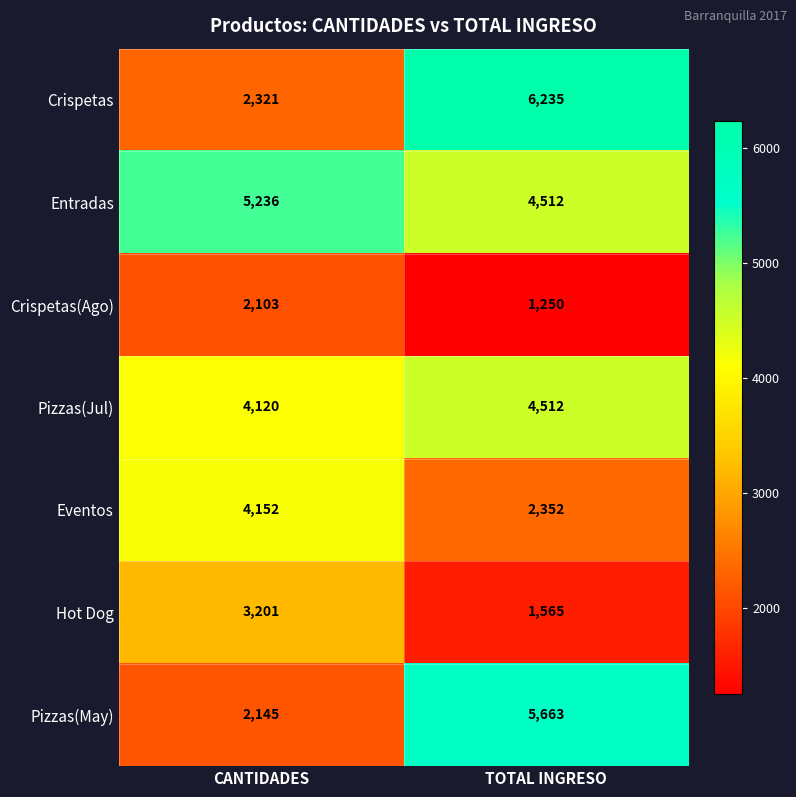

What is the greatest value displayed?

6235